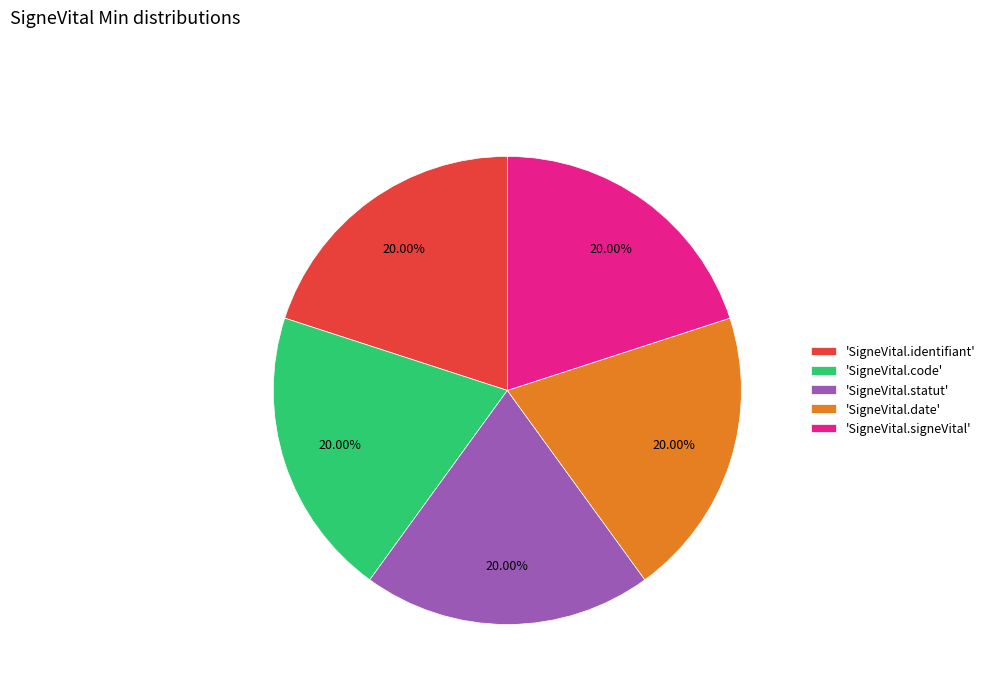

Does any single category account for the majority?

No